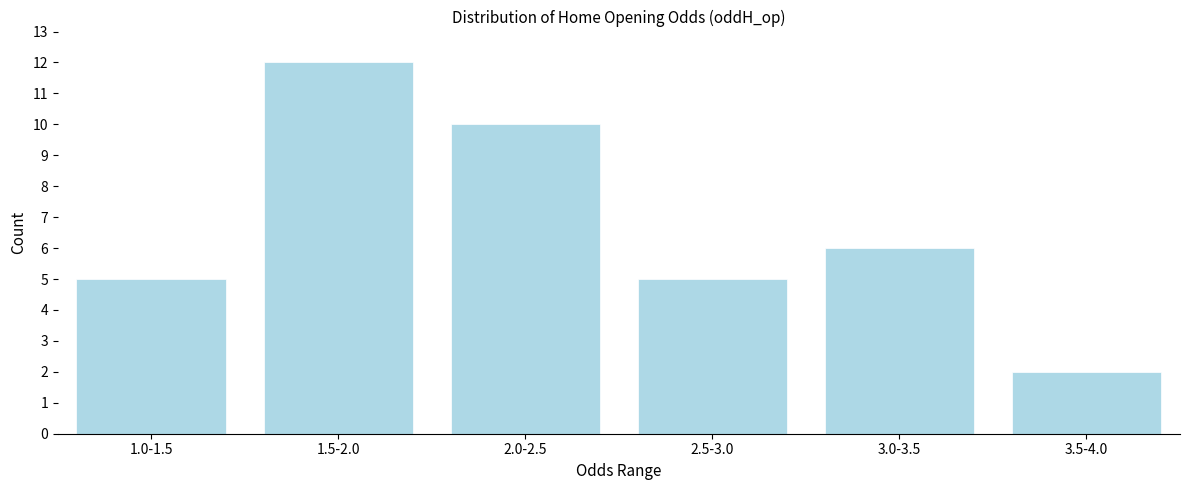

Reading right to left, transcribe all the data shown in this chart.

3.5-4.0=2	3.0-3.5=6	2.5-3.0=5	2.0-2.5=10	1.5-2.0=12	1.0-1.5=5